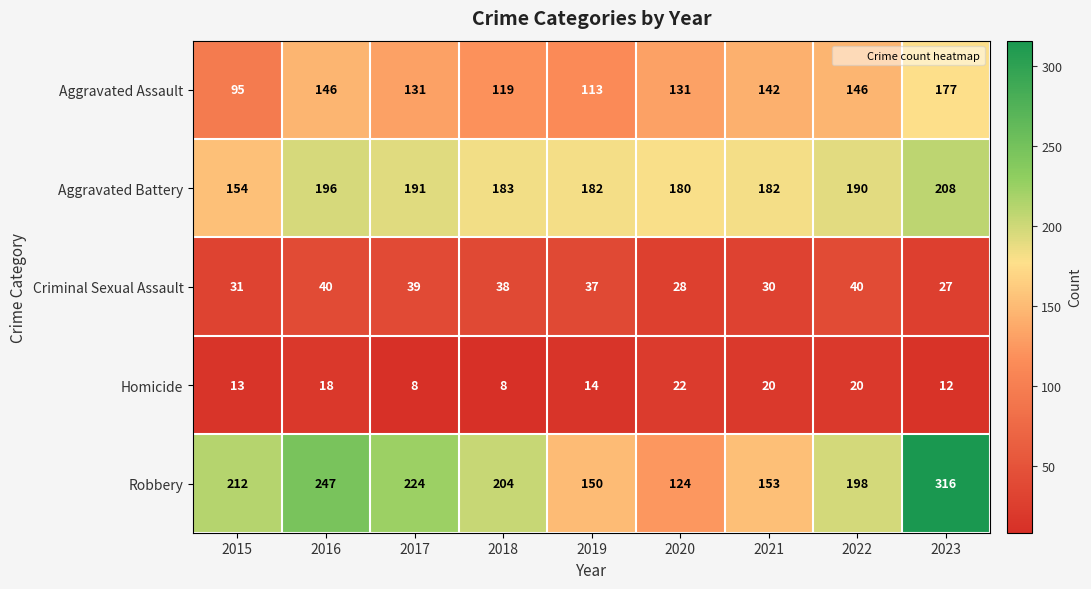

Count the number of categories in the chart.

9